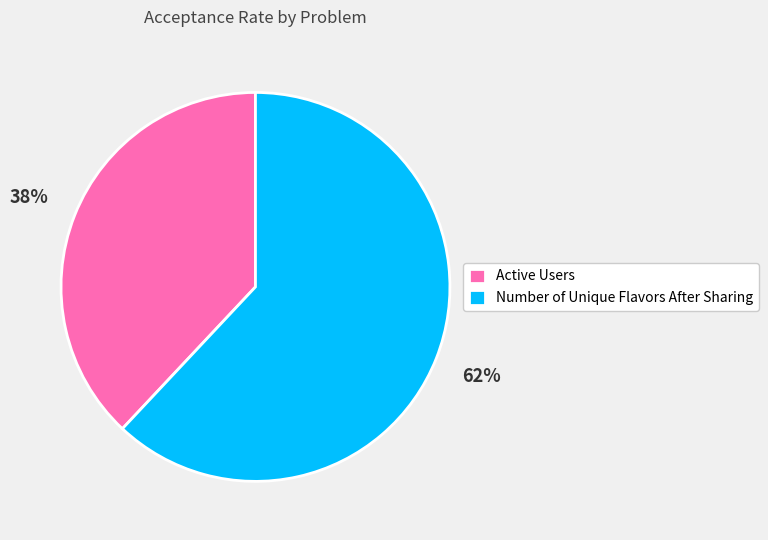

Combined, do Number of Unique Flavors After Sharing and Active Users account for over 50%?

Yes